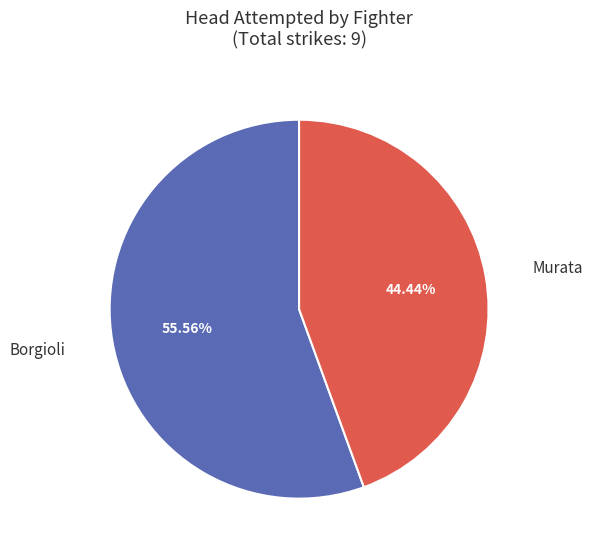

What portion of the pie excludes Murata?

55.6%